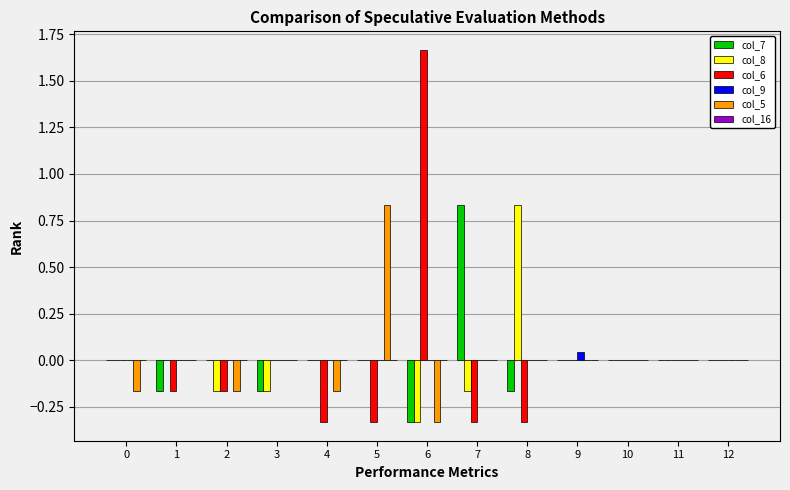

What is the difference between the col_8 values at 6 and 1?

0.3